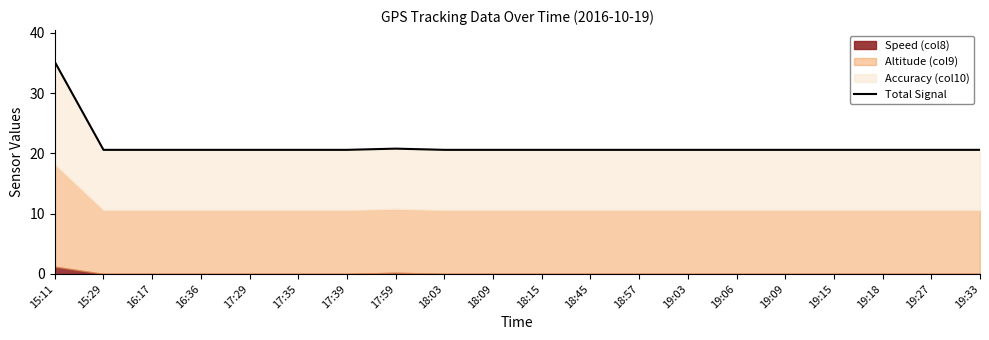

What is the smallest value displayed?

20.6